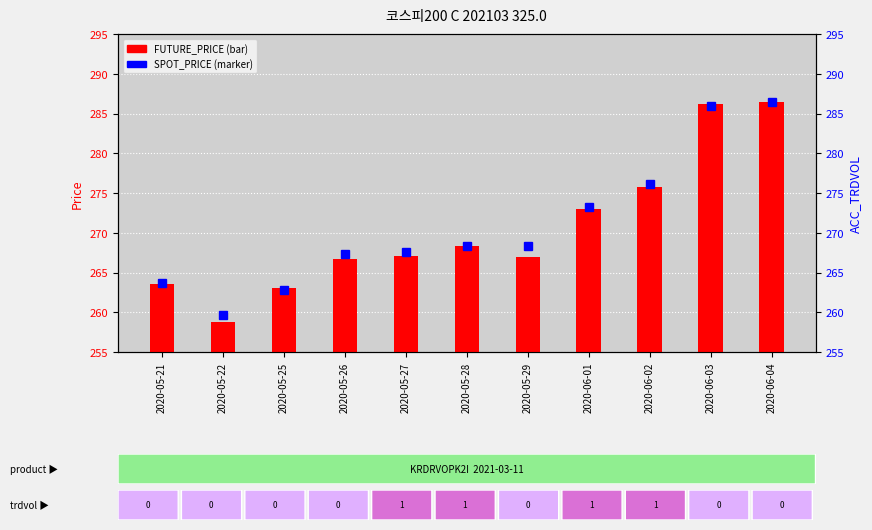

Rank the series at 2020-06-01 from highest to lowest value.

SPOT_PRICE, FUTURE_PRICE